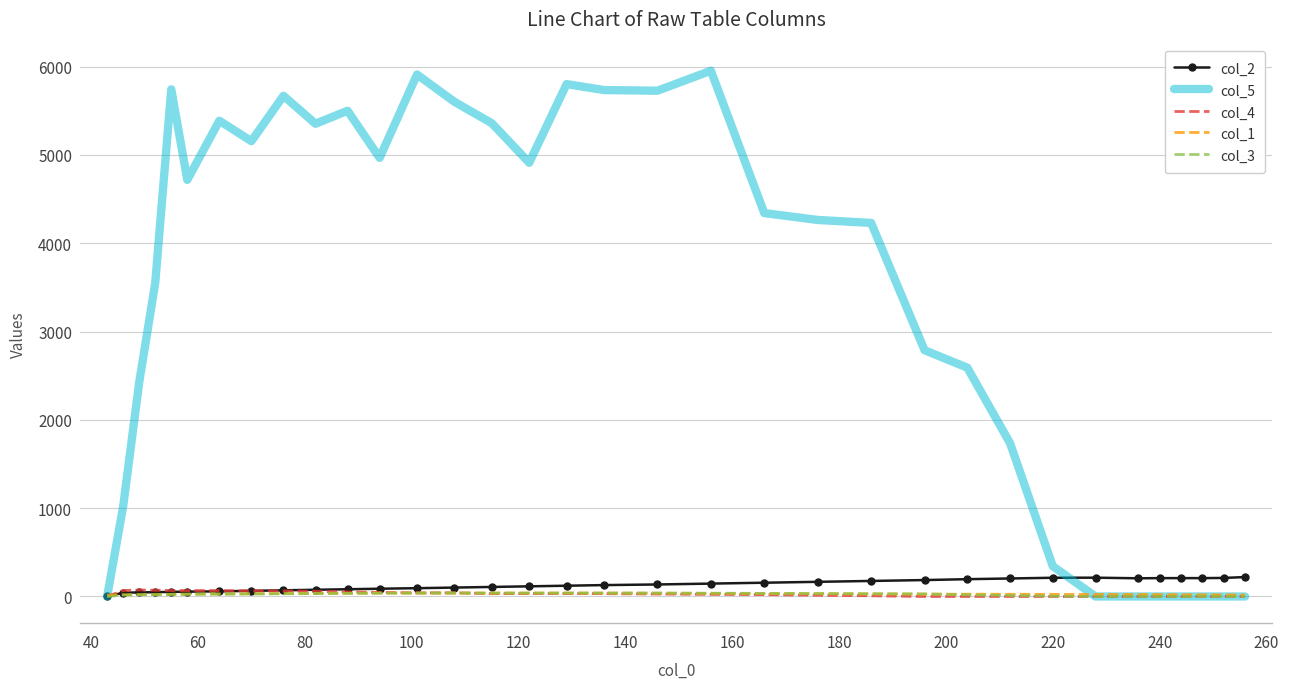

Which series has the largest range (max minus min)?

col_5